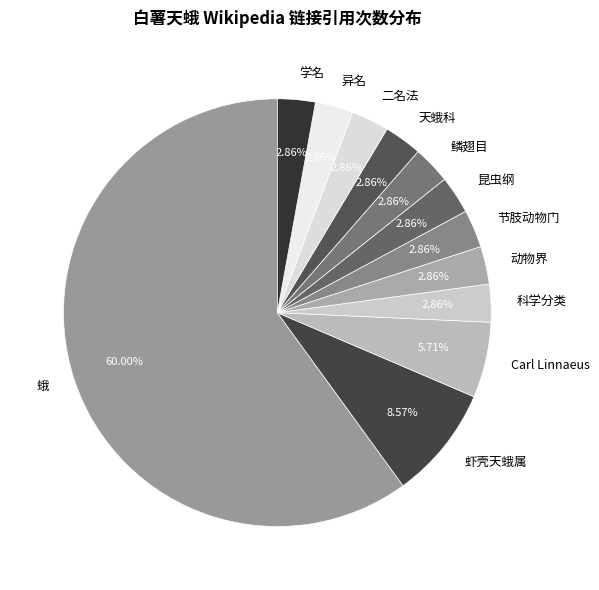

To the nearest percent, what portion does 二名法 represent?

3%